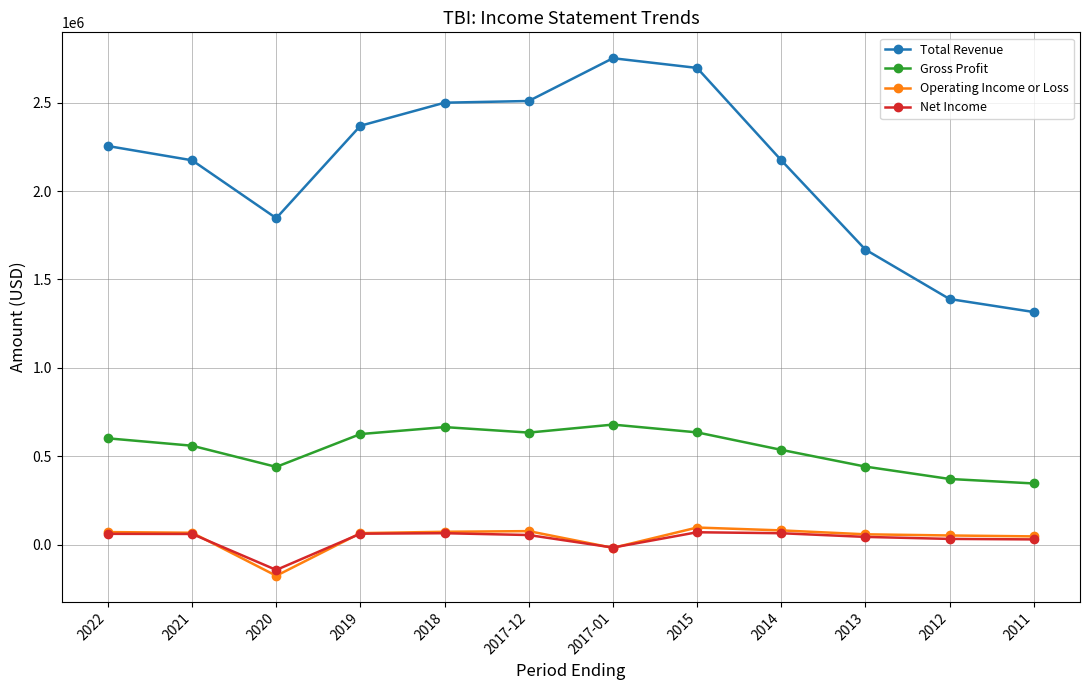

Where does the Net Income series first go above 61600?

2022